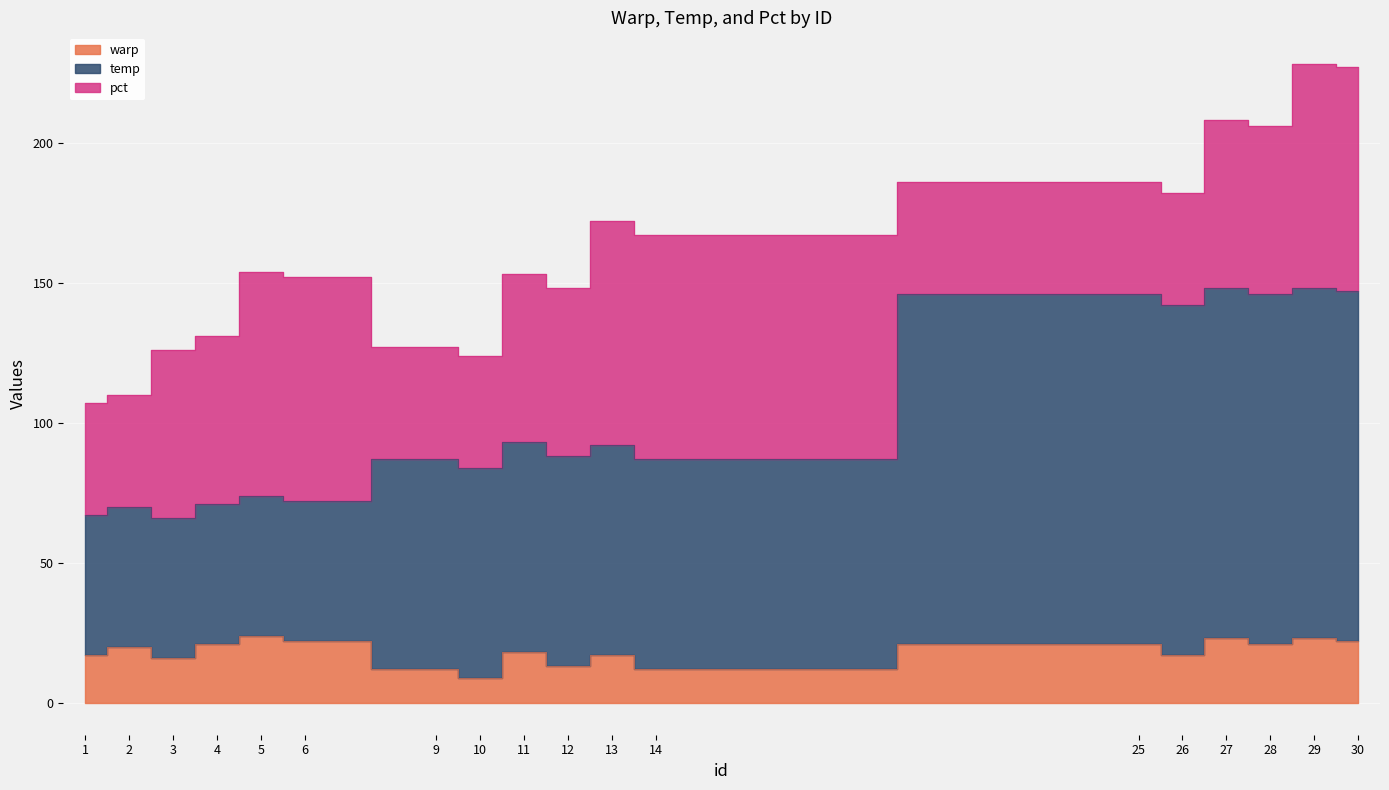

Which category has the lowest value in the temp series?

3